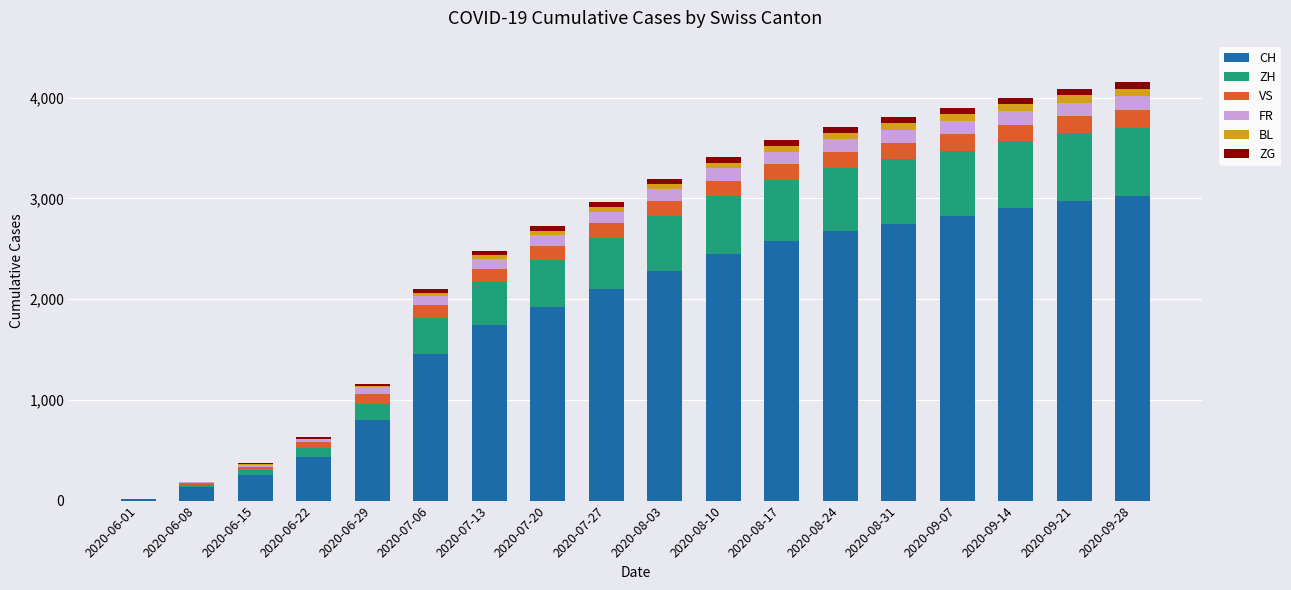

At how many categories does at least one series exceed 1890?

11